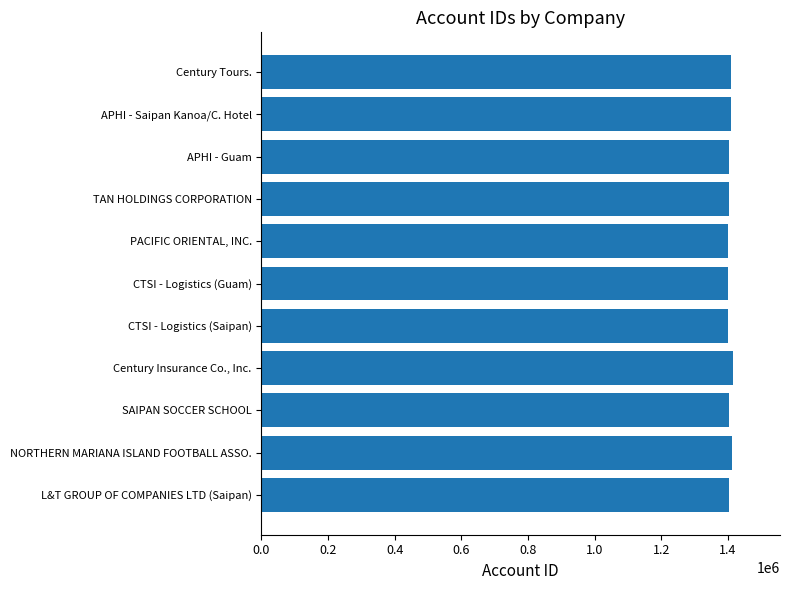

What is the sum of all values?

15457008